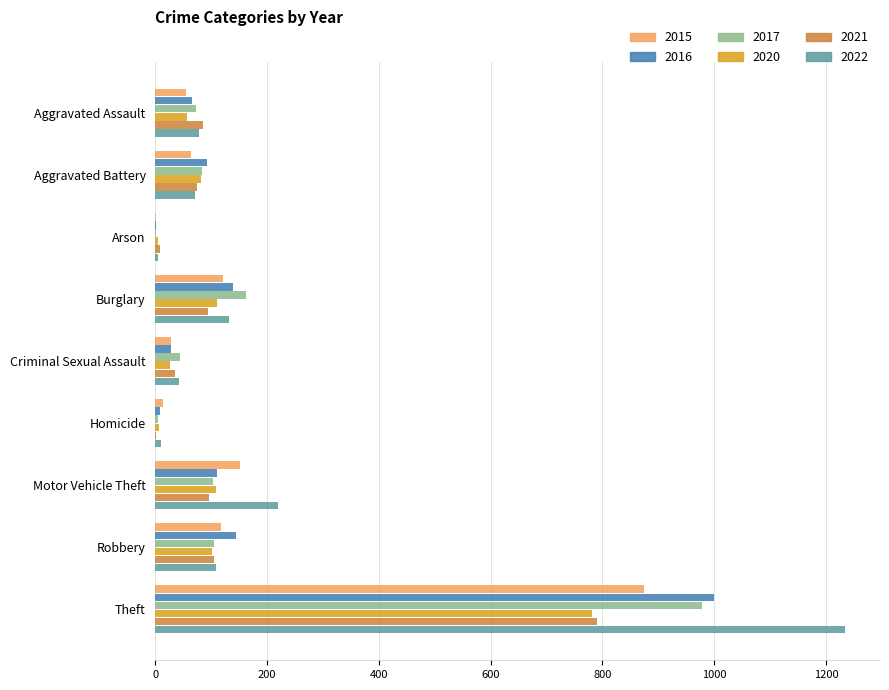

What is the sum of the 2017 values at Robbery and Aggravated Battery?

188